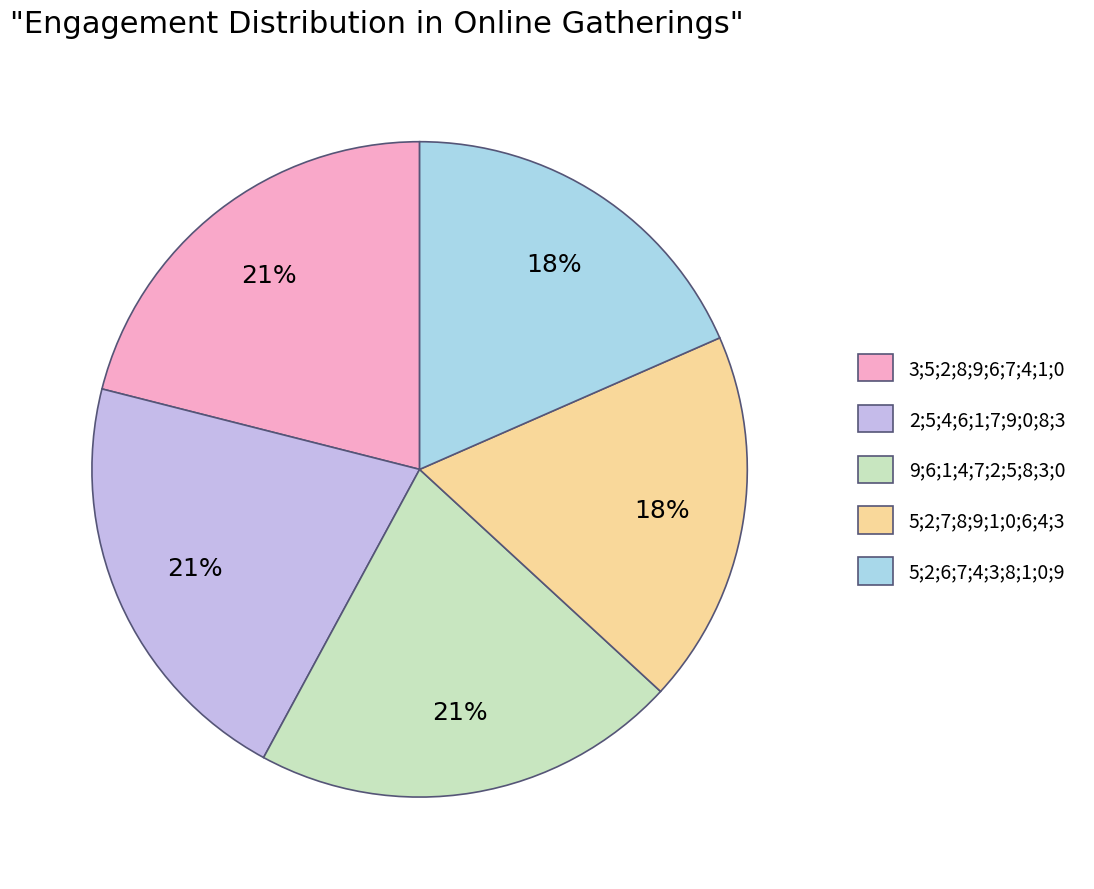

Is 2;5;4;6;1;7;9;0;8;3 the majority of the pie?

No